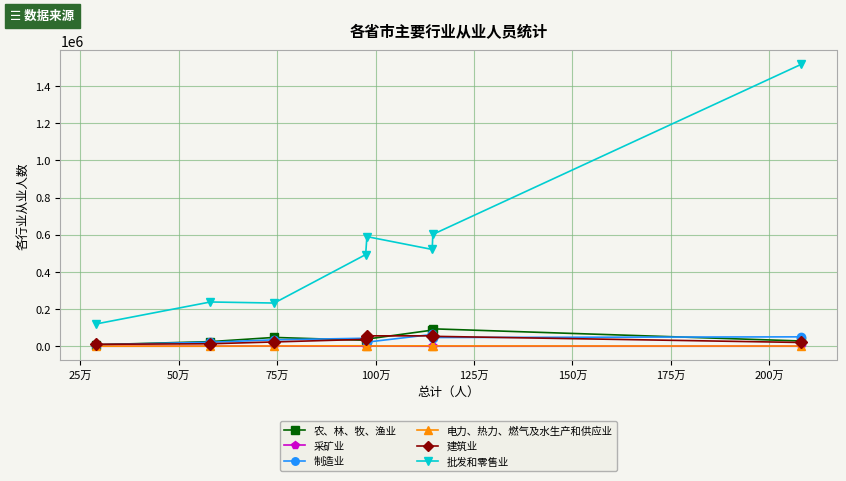

What is the greatest value displayed?

1517459